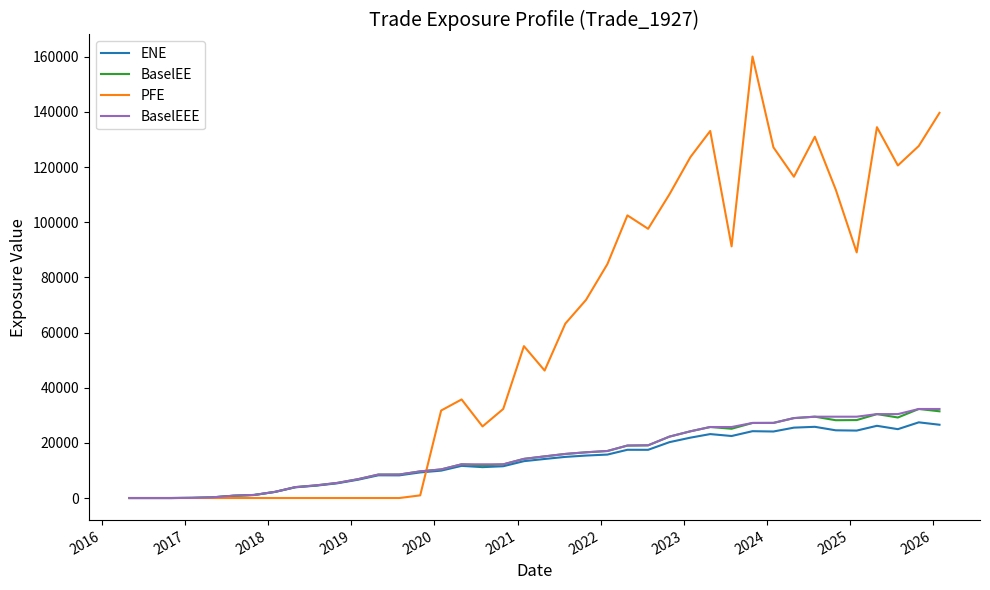

What is the maximum value shown in the chart?

160071.0